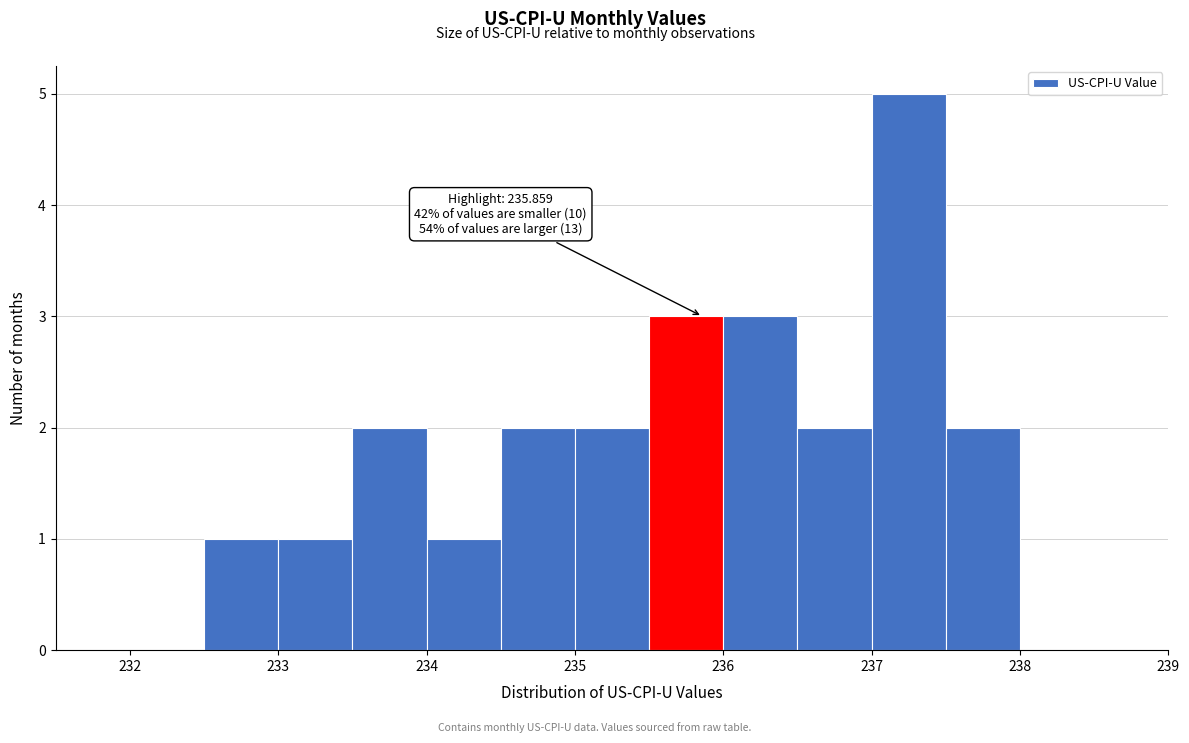

Which range on the x-axis has the tallest bar?

237.0 to 237.5